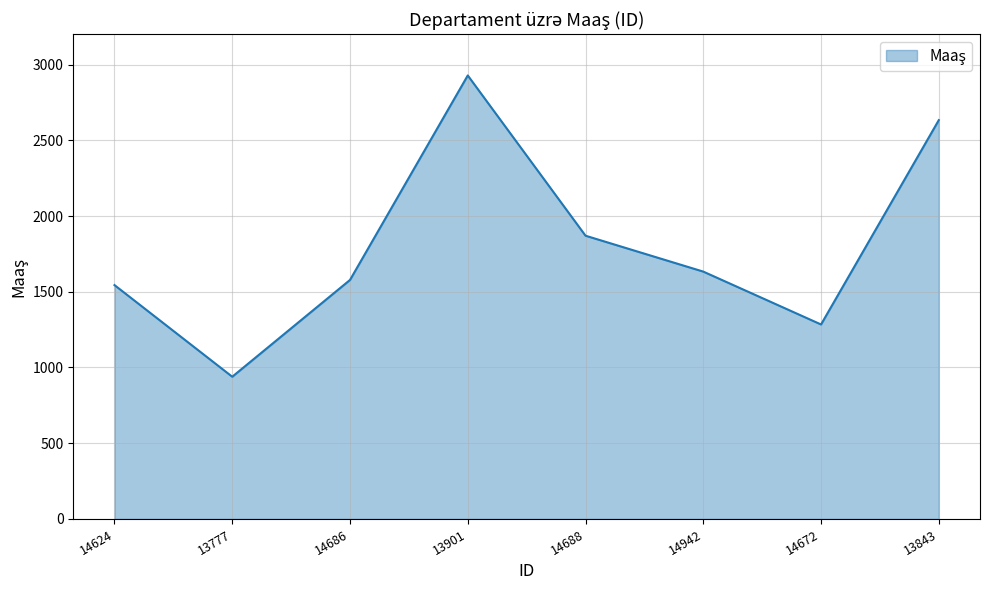

Does the chart display data point markers on the line(s)?

No